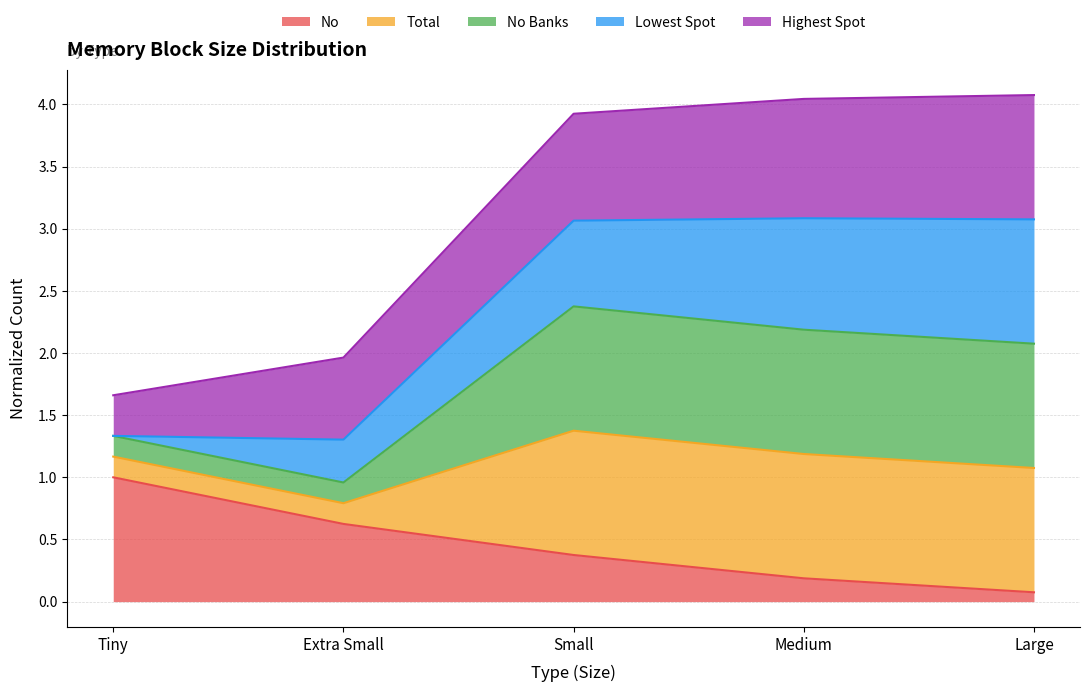

Which category has the lowest value across all series?

Large